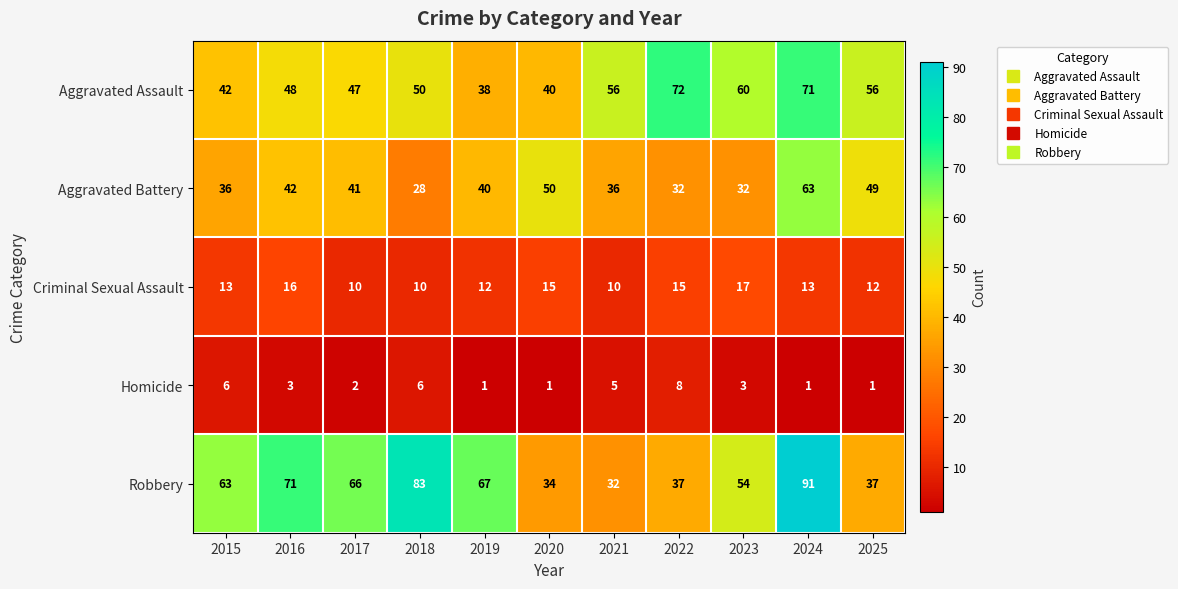

Count the number of categories in the chart.

11